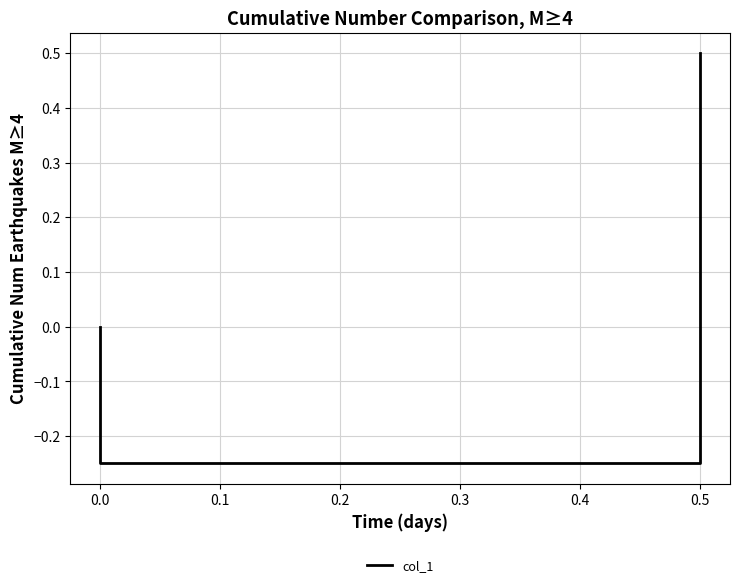

How many lines are shown in the chart?

1